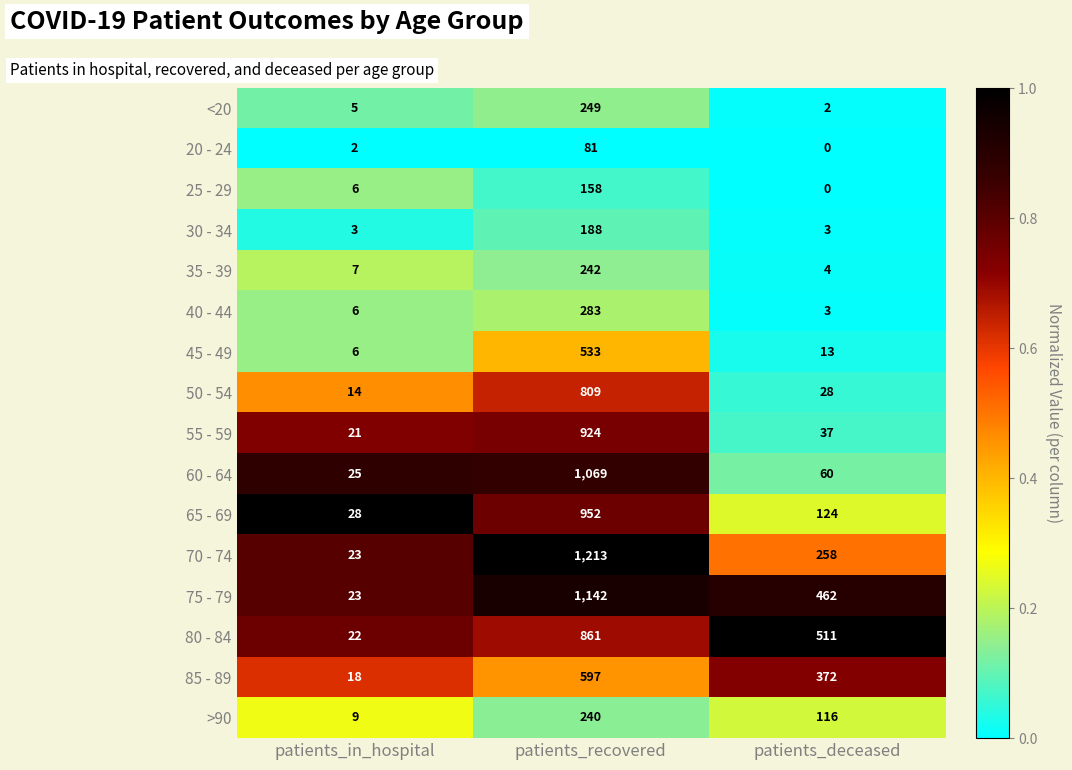

What is the difference between the 75 - 79 values at patients_recovered and patients_deceased?

680